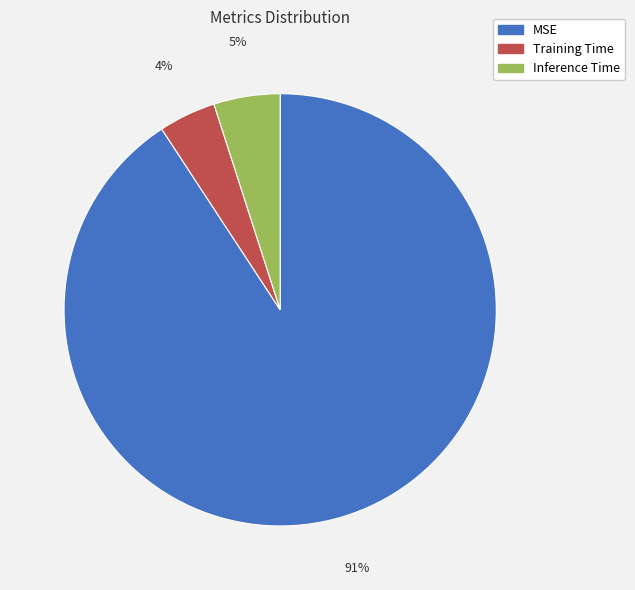

Rank the categories by value from highest to lowest.

MSE, Inference Time, Training Time